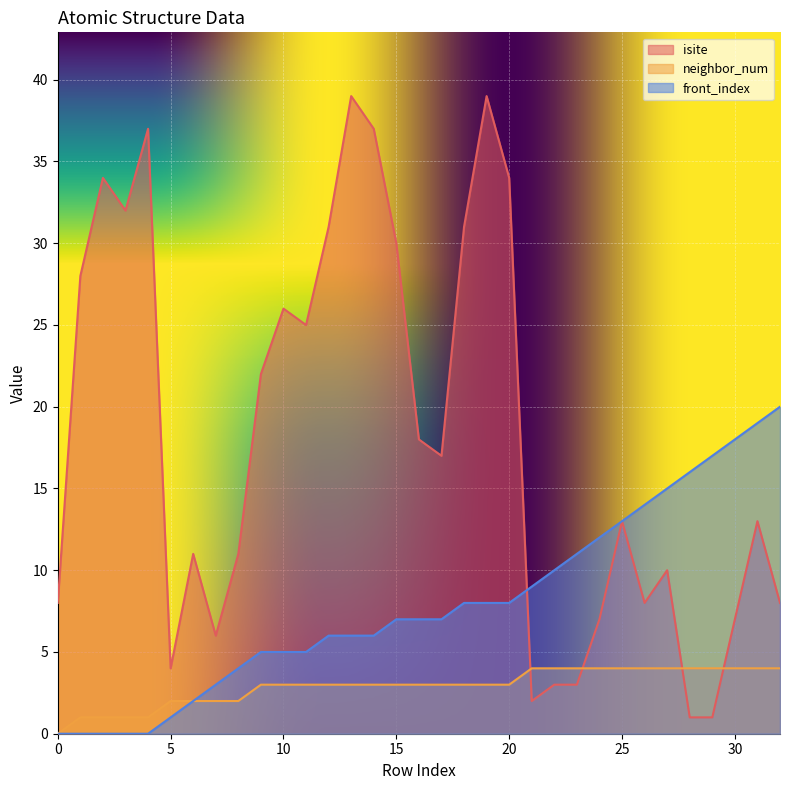

What is the difference between the maximum and minimum values in the neighbor_num series?

4